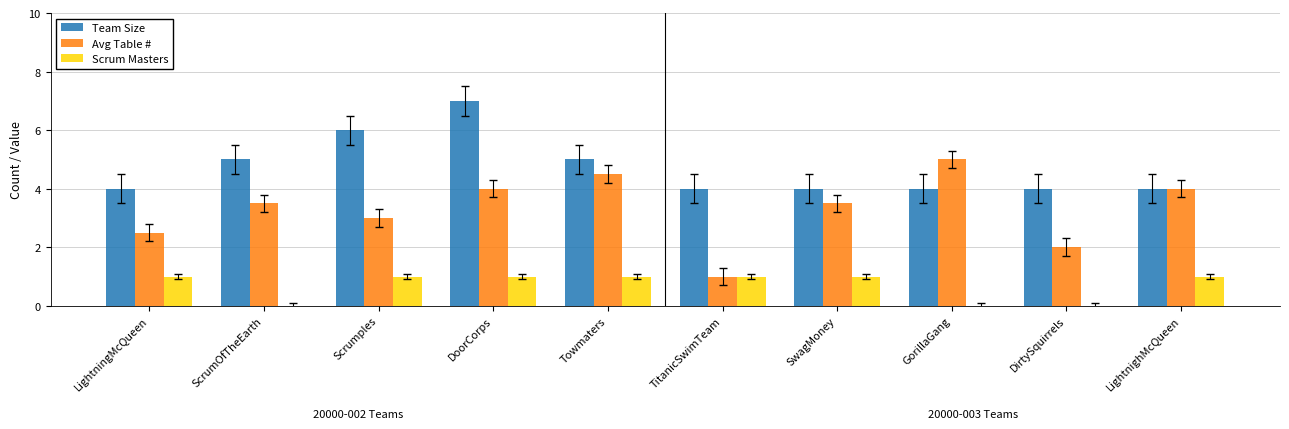

Which series has the largest range (max minus min)?

Avg Table #